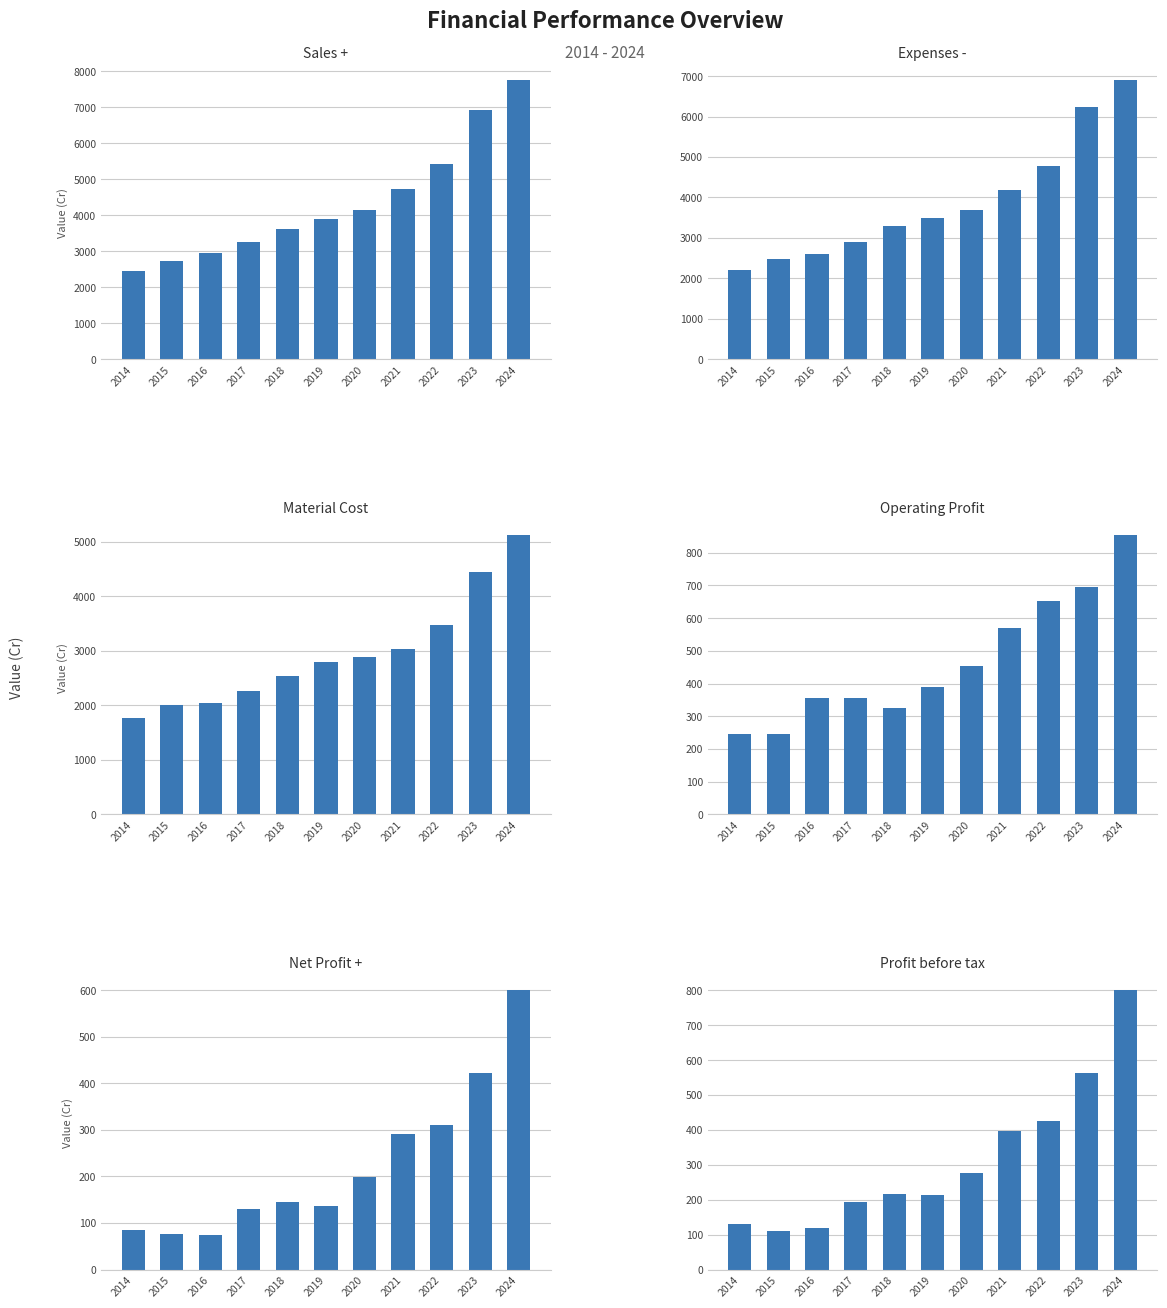

Rank the categories by Sales + value from highest to lowest.

2024, 2023, 2022, 2021, 2020, 2019, 2018, 2017, 2016, 2015, 2014